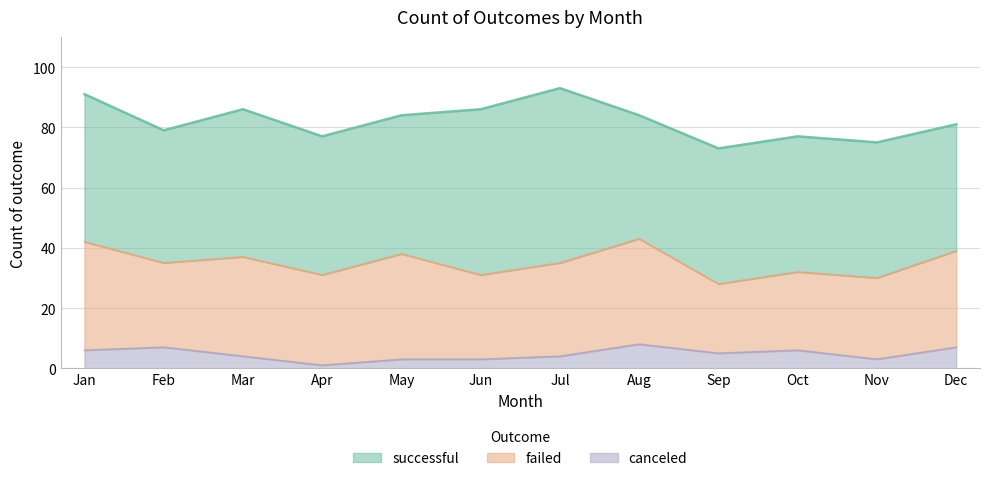

What value does the canceled series have at Apr?

1